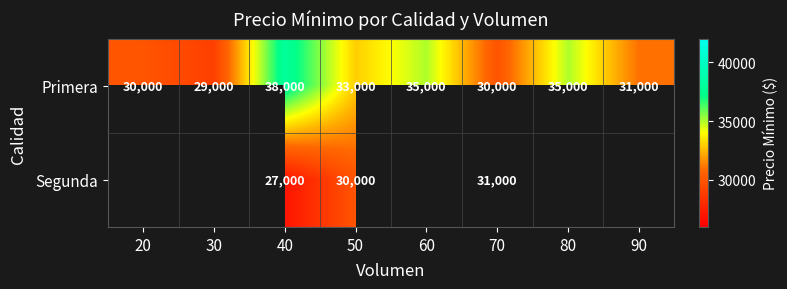

What is the spread (max minus min) of values at 50?

3000